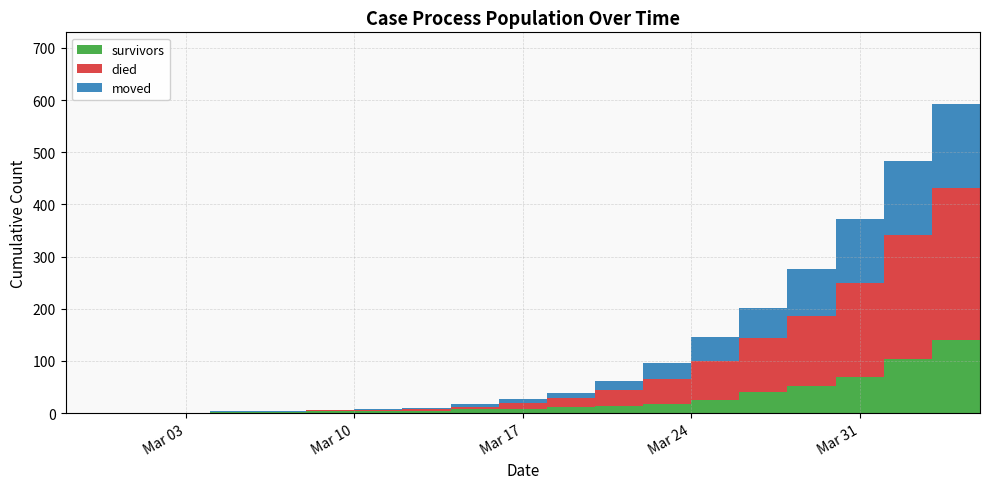

Reading right to left, what are all the values shown in this chart?

survivors: 2020-04-05=163	2020-04-03=140	2020-04-01=104	2020-03-30=69	2020-03-28=51	2020-03-26=41	2020-03-24=25	2020-03-22=18	2020-03-20=14	2020-03-18=12	2020-03-16=8	2020-03-14=7	2020-03-12=3	2020-03-10=3	2020-03-08=3	2020-03-06=2	2020-03-04=2	2020-03-02=0	2020-02-29=0	2020-02-27=0
died: 2020-04-05=335	2020-04-03=292	2020-04-01=238	2020-03-30=180	2020-03-28=135	2020-03-26=103	2020-03-24=74	2020-03-22=47	2020-03-20=30	2020-03-18=17	2020-03-16=12	2020-03-14=5	2020-03-12=5	2020-03-10=2	2020-03-08=2	2020-03-06=0	2020-03-04=0	2020-03-02=0	2020-02-29=0	2020-02-27=0
moved: 2020-04-05=197	2020-04-03=161	2020-04-01=142	2020-03-30=122	2020-03-28=90	2020-03-26=57	2020-03-24=47	2020-03-22=30	2020-03-20=17	2020-03-18=10	2020-03-16=6	2020-03-14=5	2020-03-12=2	2020-03-10=2	2020-03-08=1	2020-03-06=2	2020-03-04=1	2020-03-02=1	2020-02-29=0	2020-02-27=0